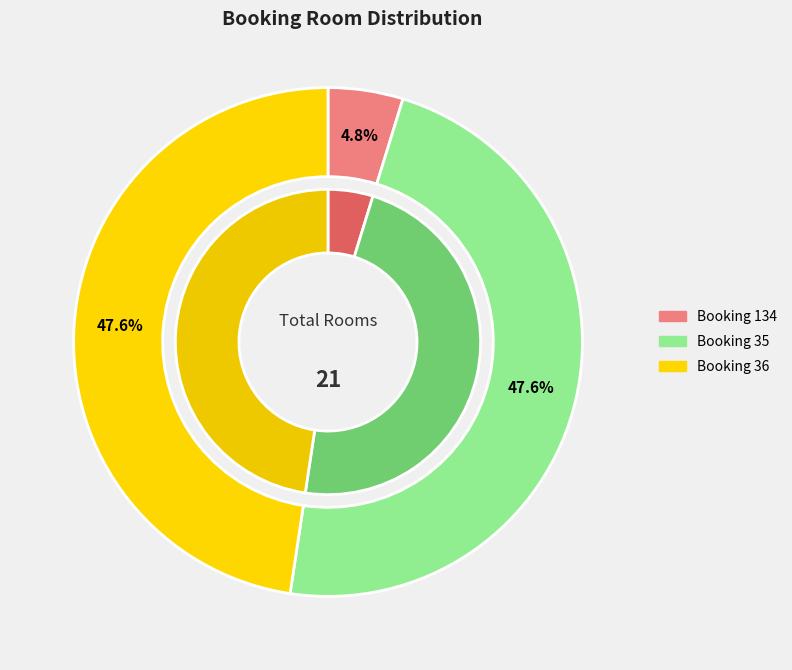

The 134 slice represents 5% of the pie. True or false?

True